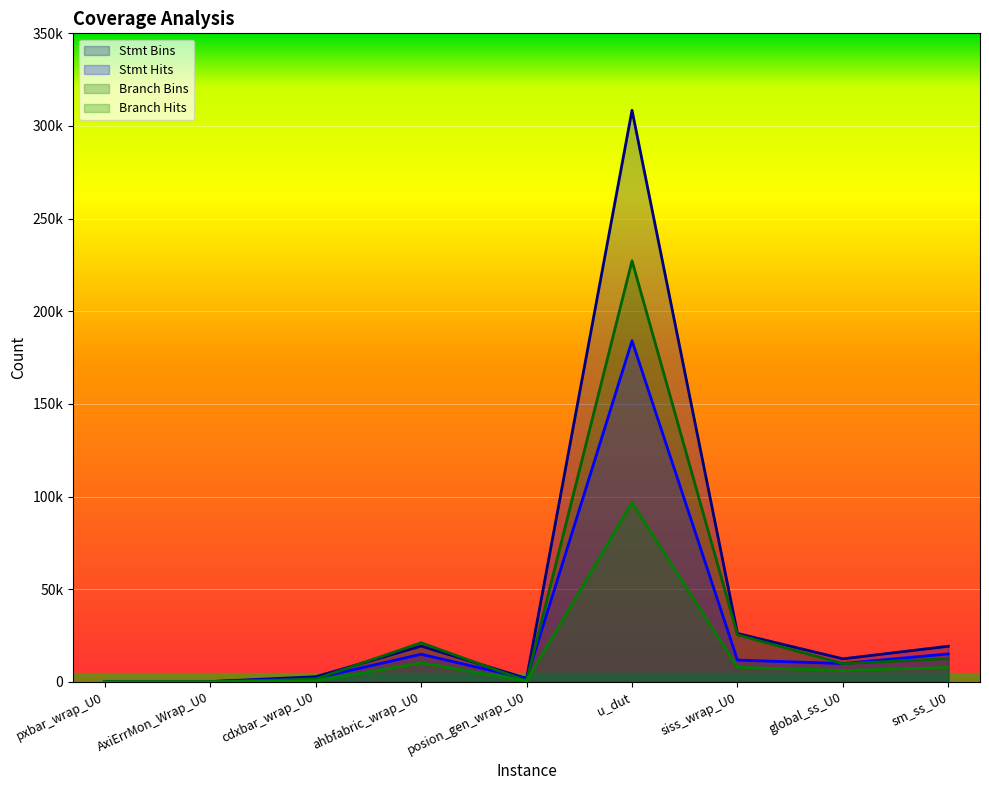

Is it true that Branch Hits equals 555 at cdxbar_wrap_U0?

True